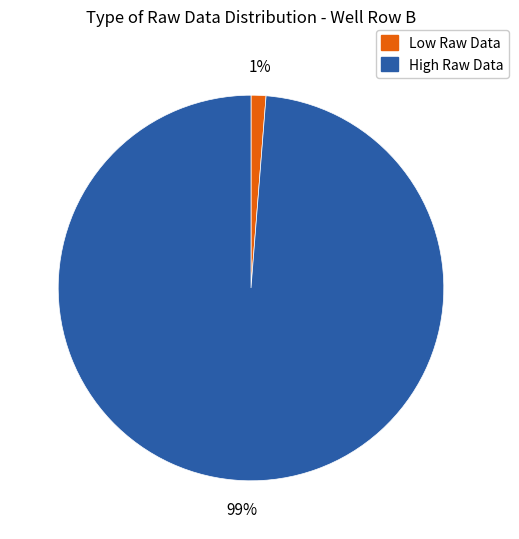

To the nearest percent, what is the average slice percentage?

50%